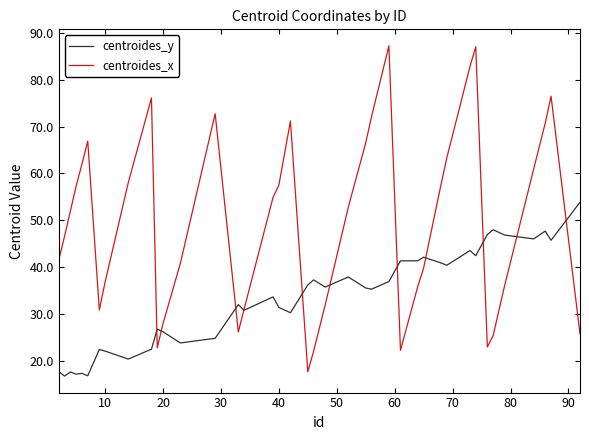

Which series has the largest total across all categories?

centroides_x